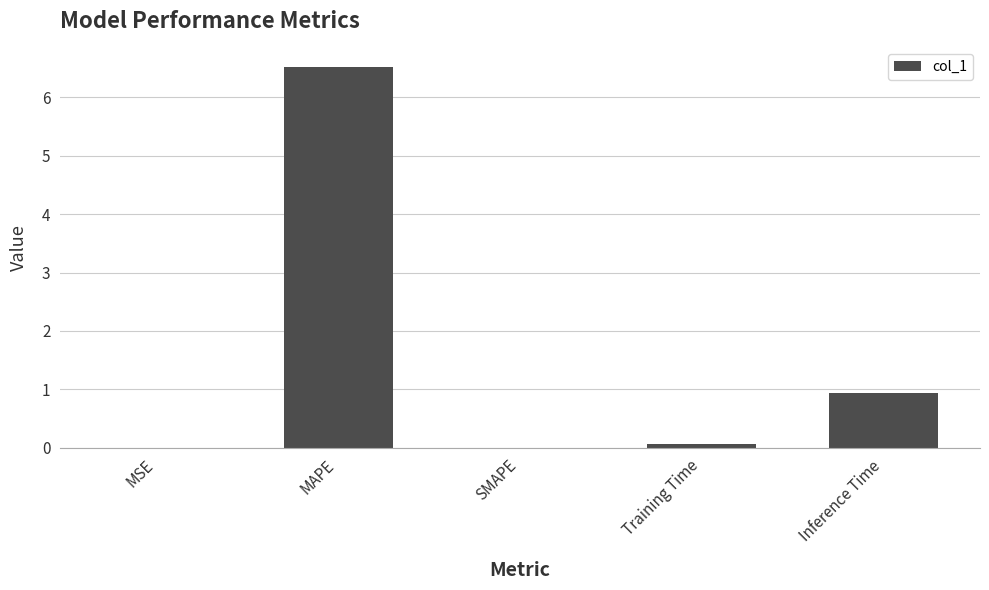

True or false: the data shows 2.9 at SMAPE.

False